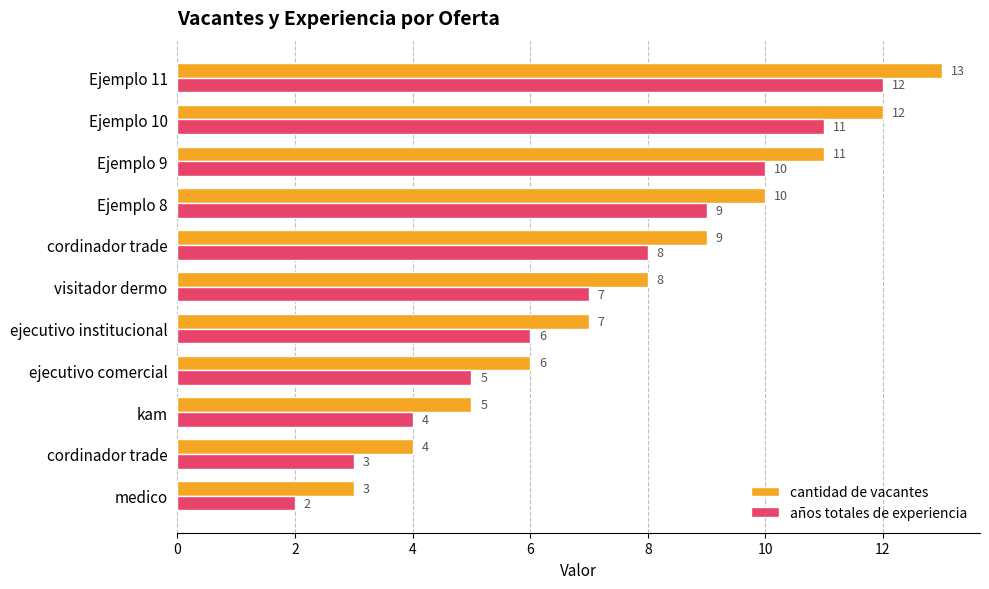

What are all the series names shown in the legend?

cantidad de vacantes, años totales de experiencia